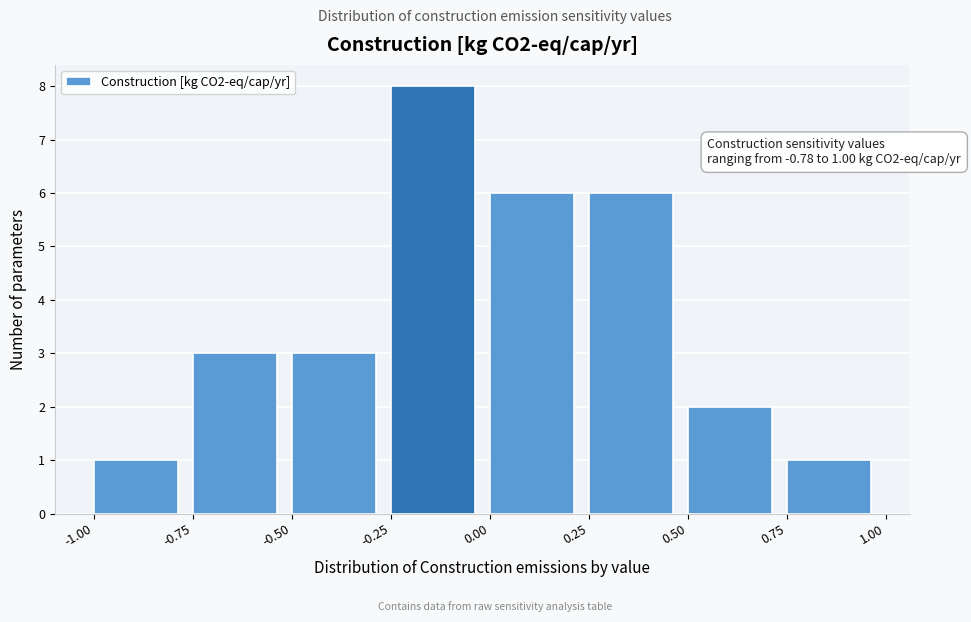

Which range on the x-axis has the tallest bar?

-0.25 to 0.00